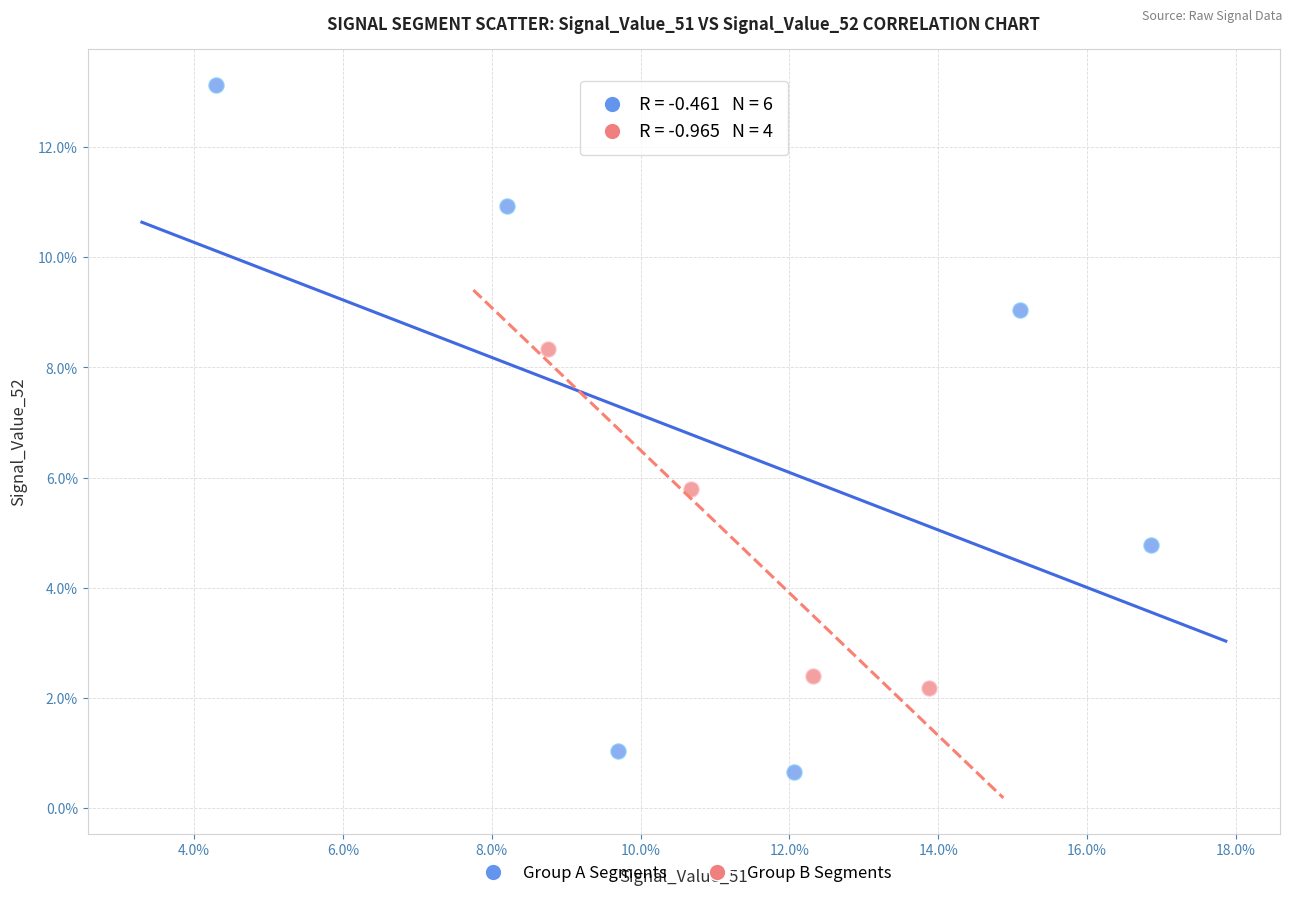

Which series reaches the maximum Y coordinate?

Group A Segments